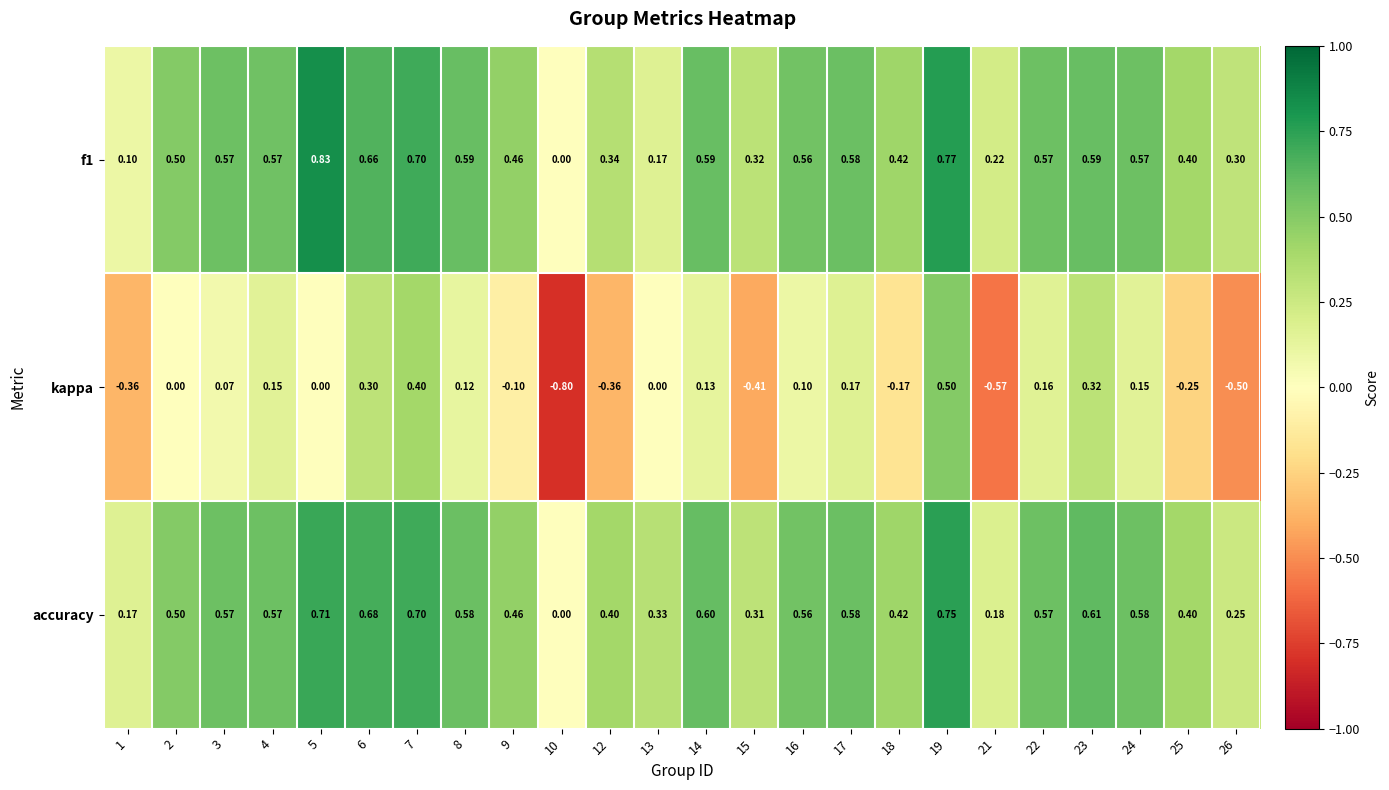

Is the value of accuracy at 17 greater than the value of f1 at 26?

Yes